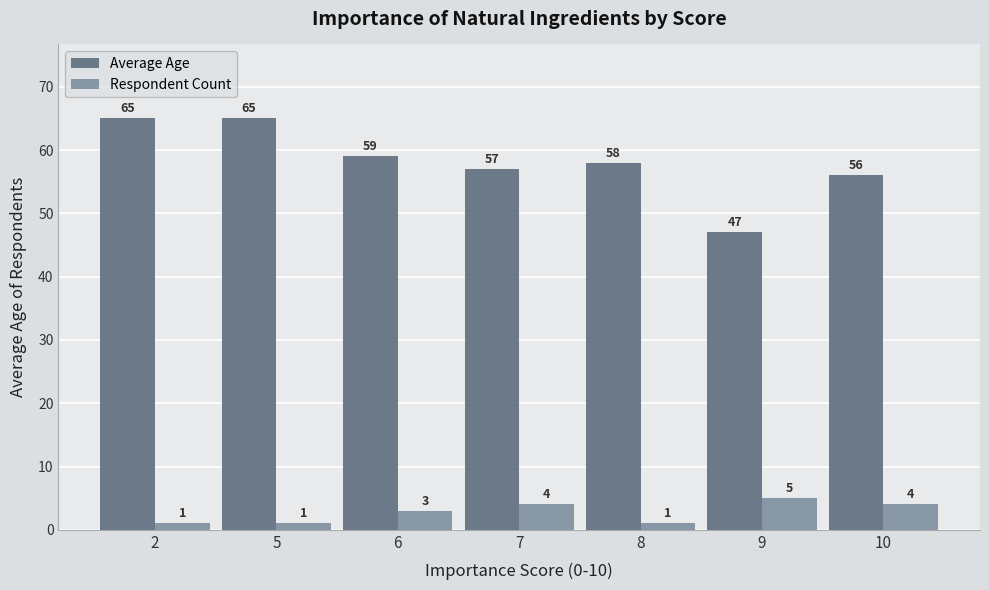

Which series has the largest total across all categories?

Average Age